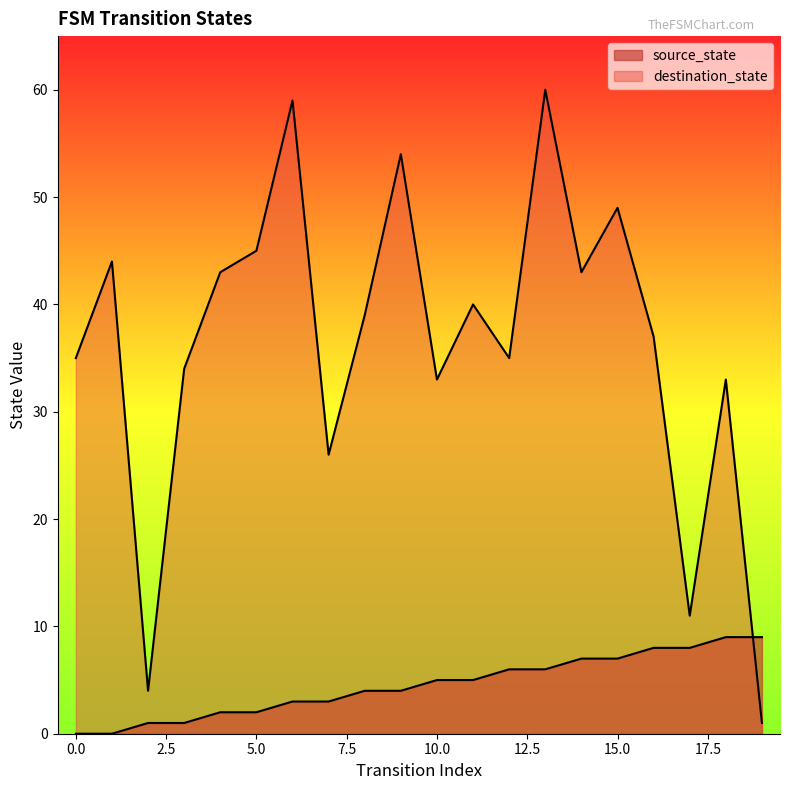

At 3, list the series in order from smallest to largest.

source_state, destination_state